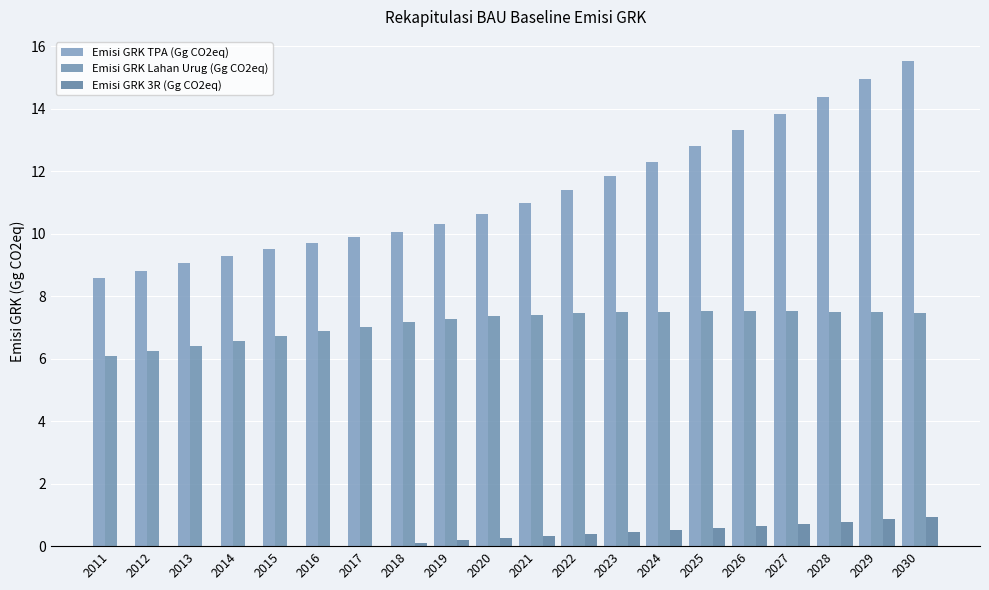

How many data points does each series have?

20